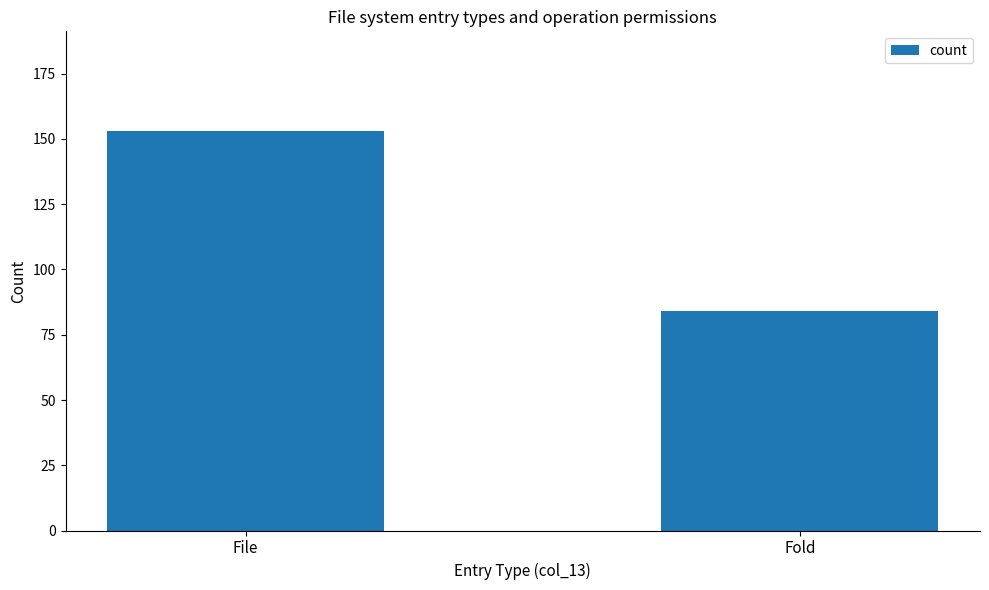

What is the label of the 1st bar from the right?

Fold